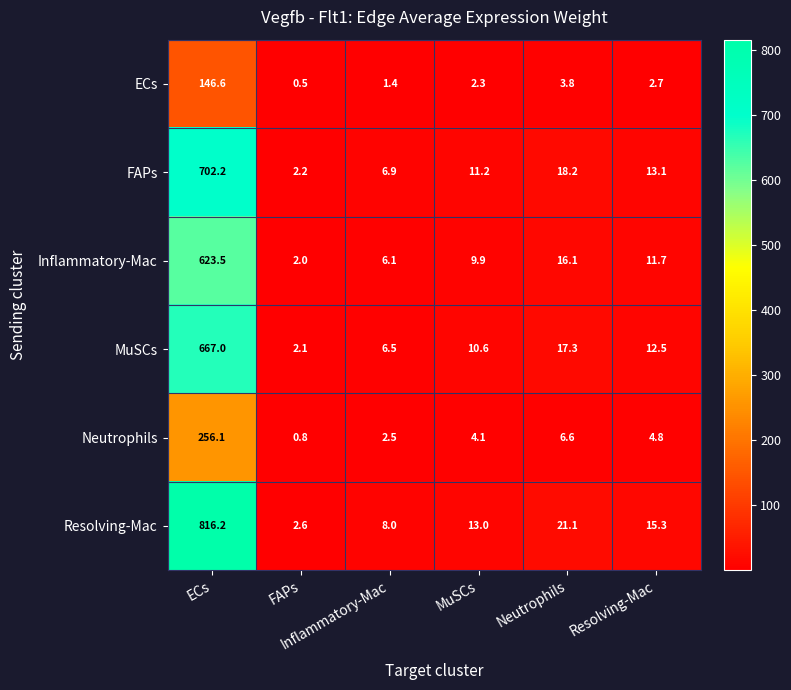

What is the minimum value shown in the chart?

0.5